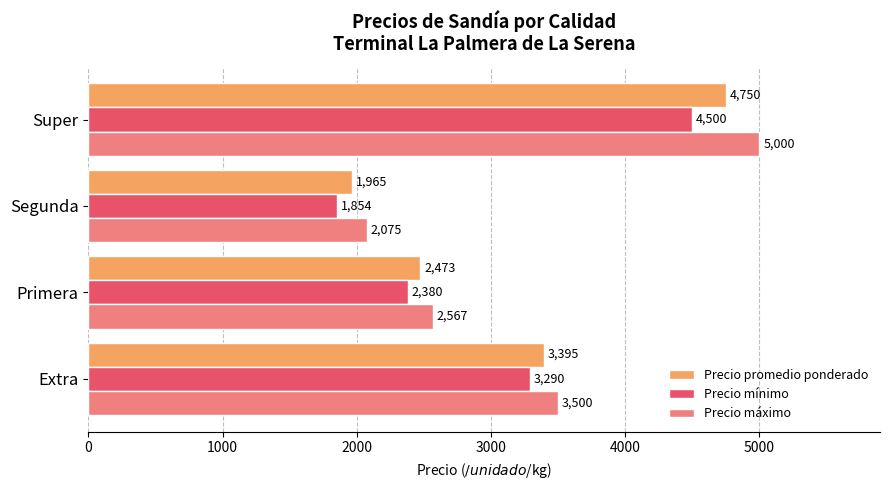

How many values in the Precio promedio ponderado series are below 3395?

2